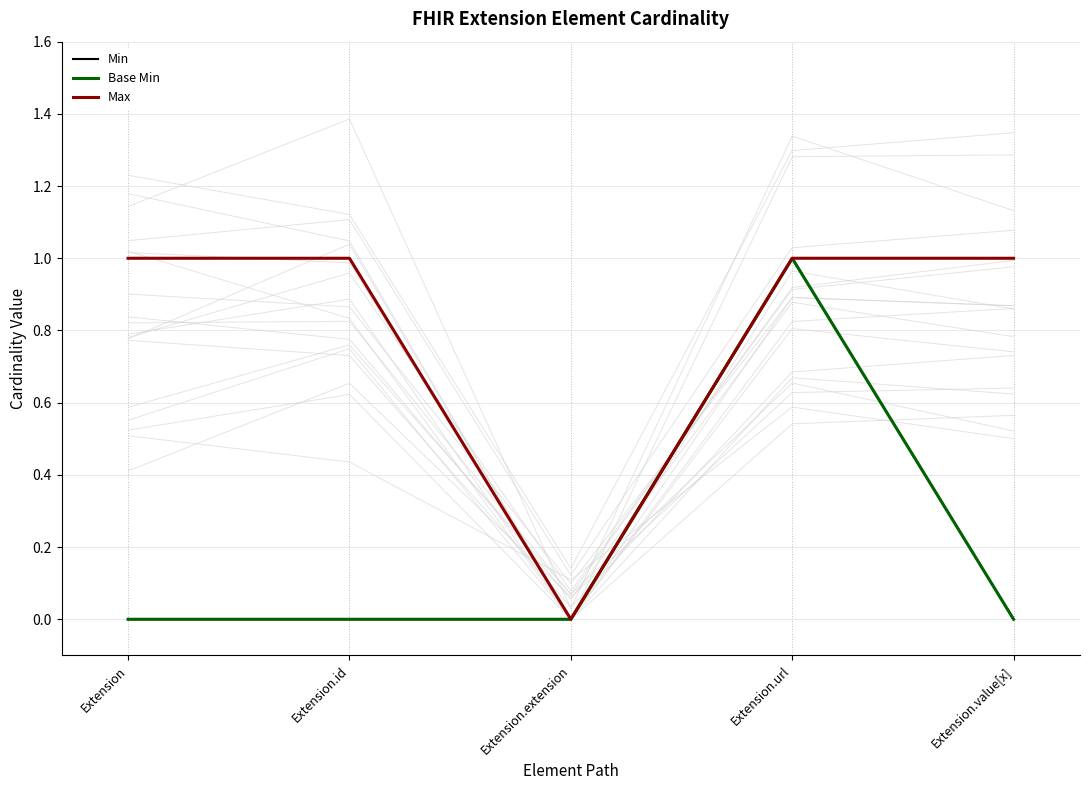

At how many categories does at least one series exceed 0?

4